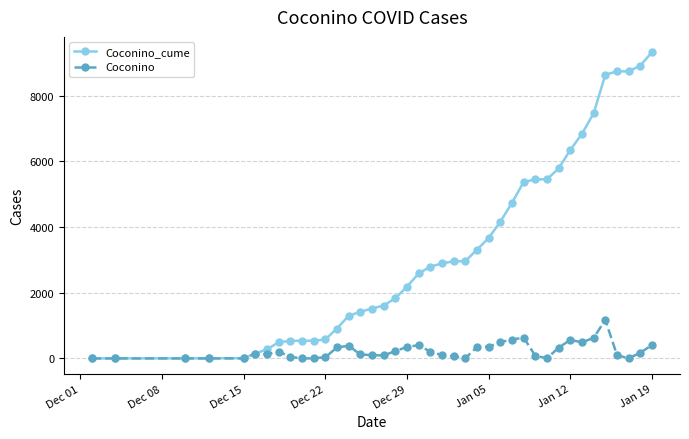

Which series has the largest range (max minus min)?

Coconino_cume